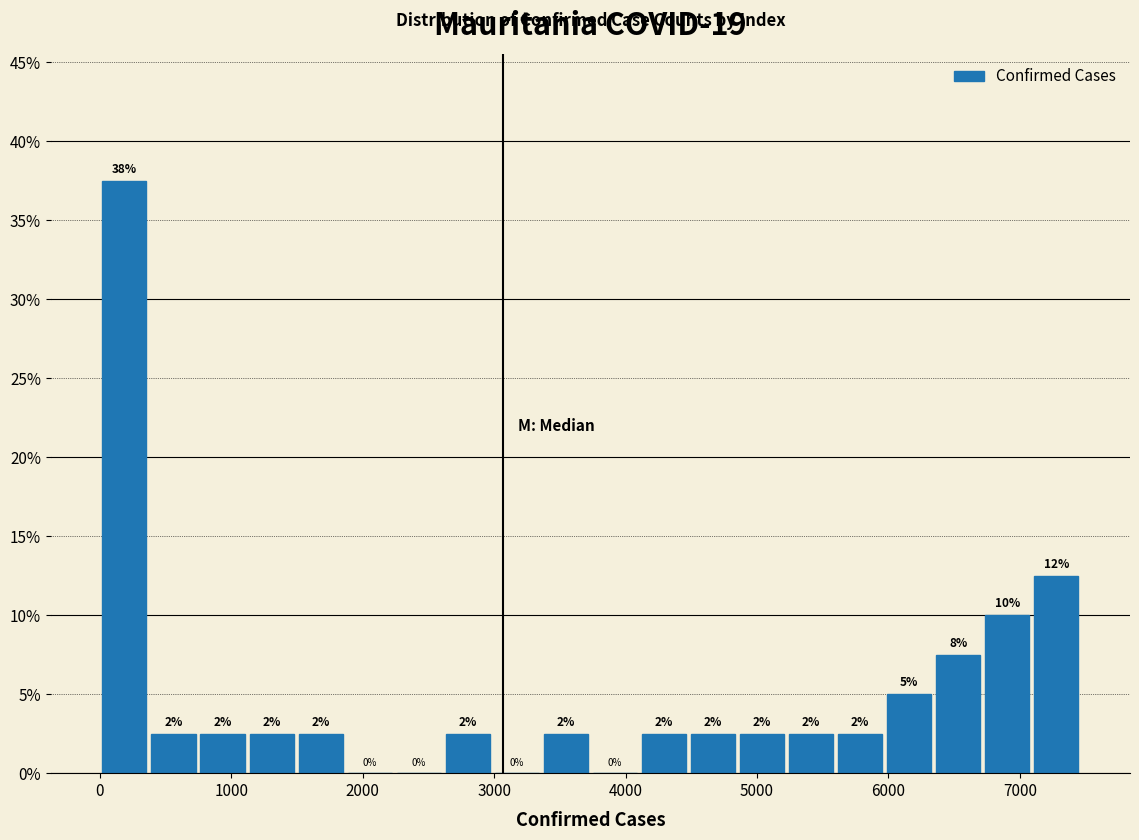

Read against the x-axis, roughly where is the centre of the tallest bar?

200